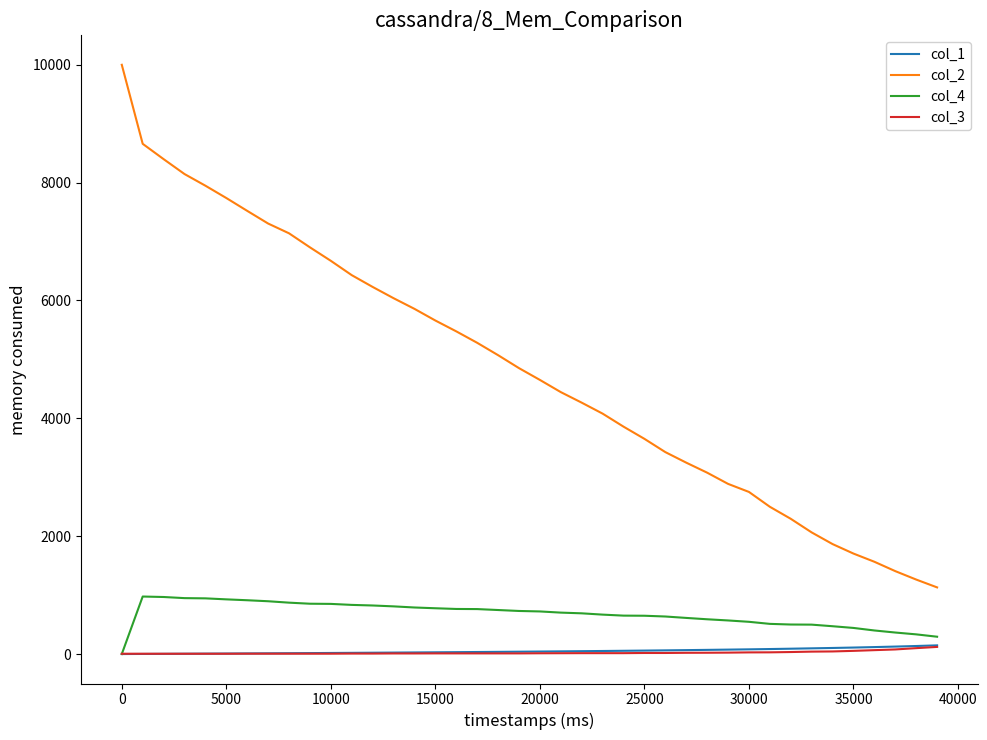

What is the highest value of the col_2 series?

10000.0